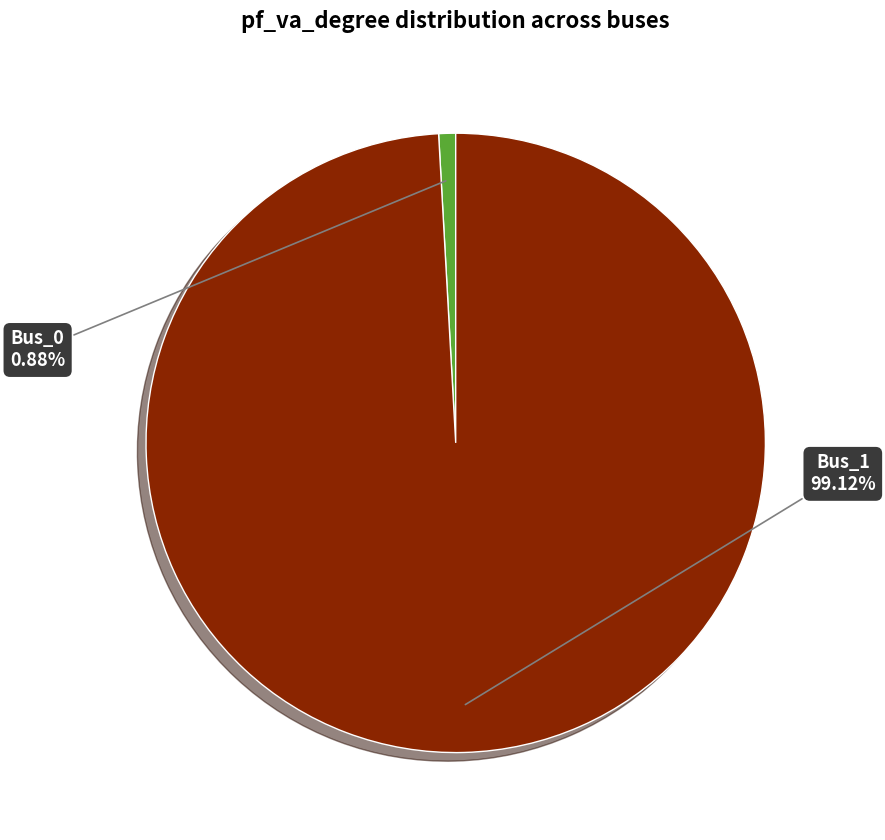

Which category accounts for the majority?

Bus_1